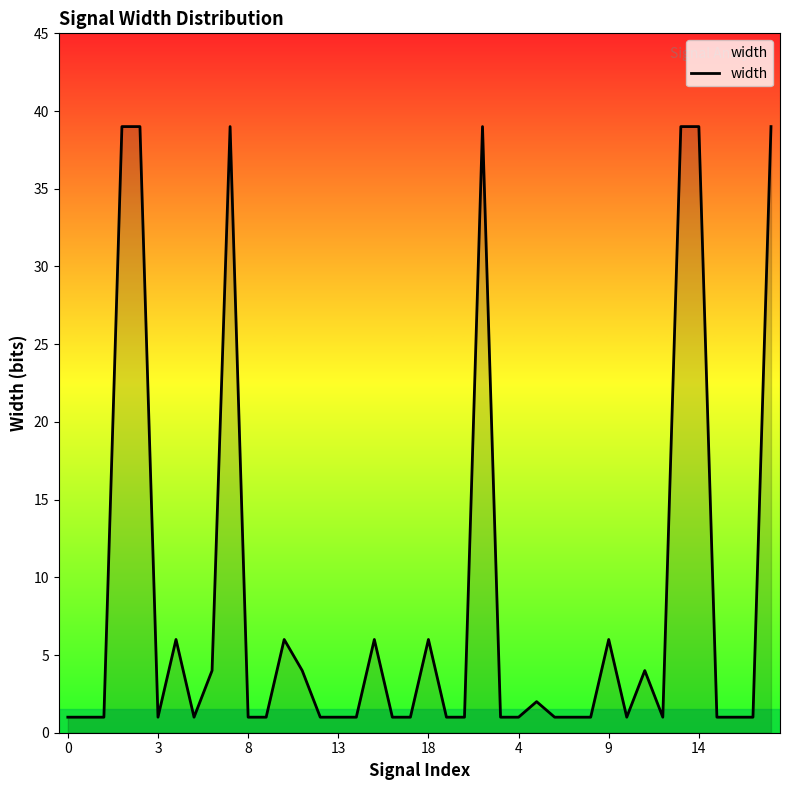

Count the number of categories in the chart.

40